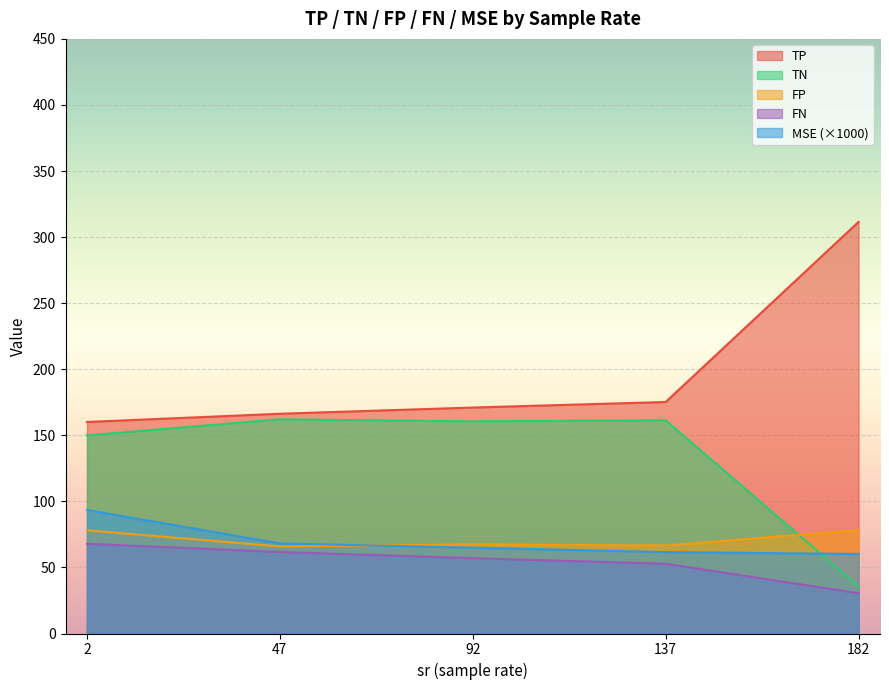

What are all the series names shown in the legend?

TP, TN, FP, FN, MSE (×1000)